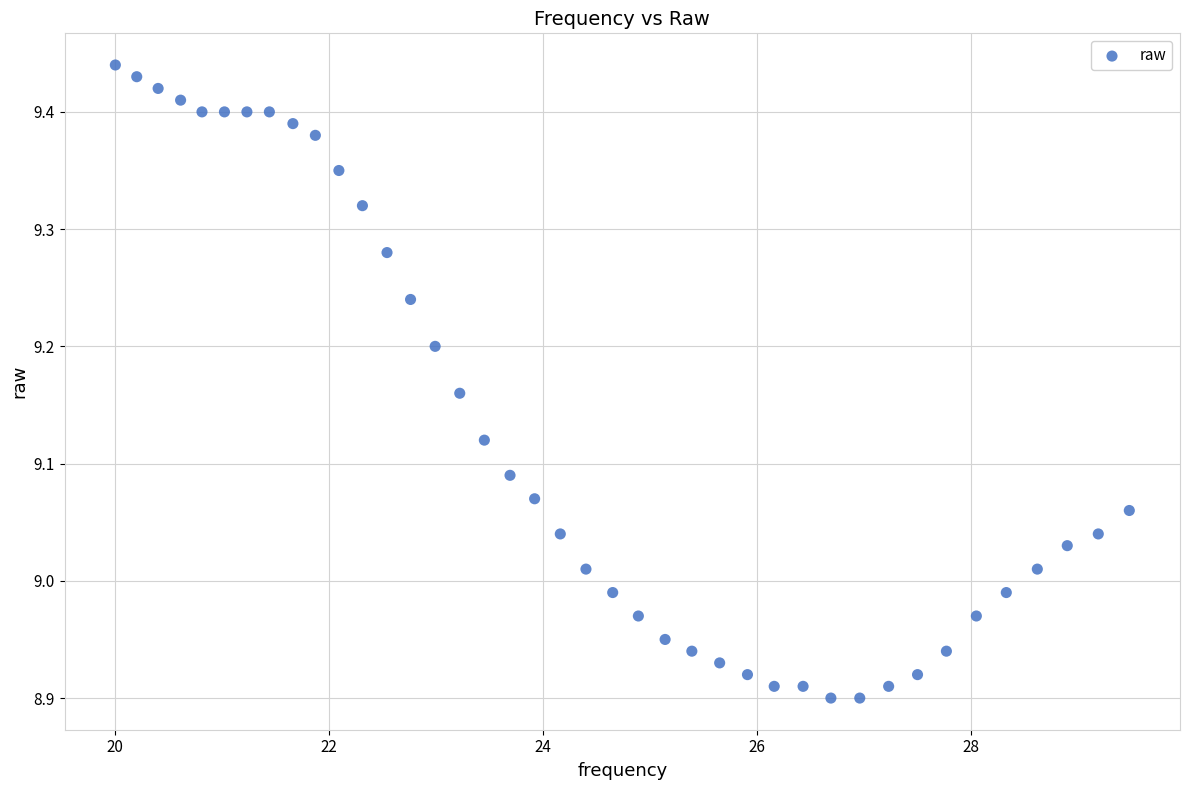

What is the range of X values (max minus min)?

9.5